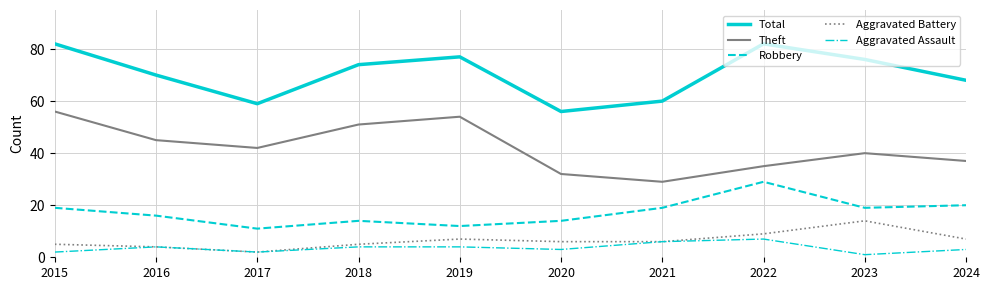

What is the spread (max minus min) of values at 2021?

54